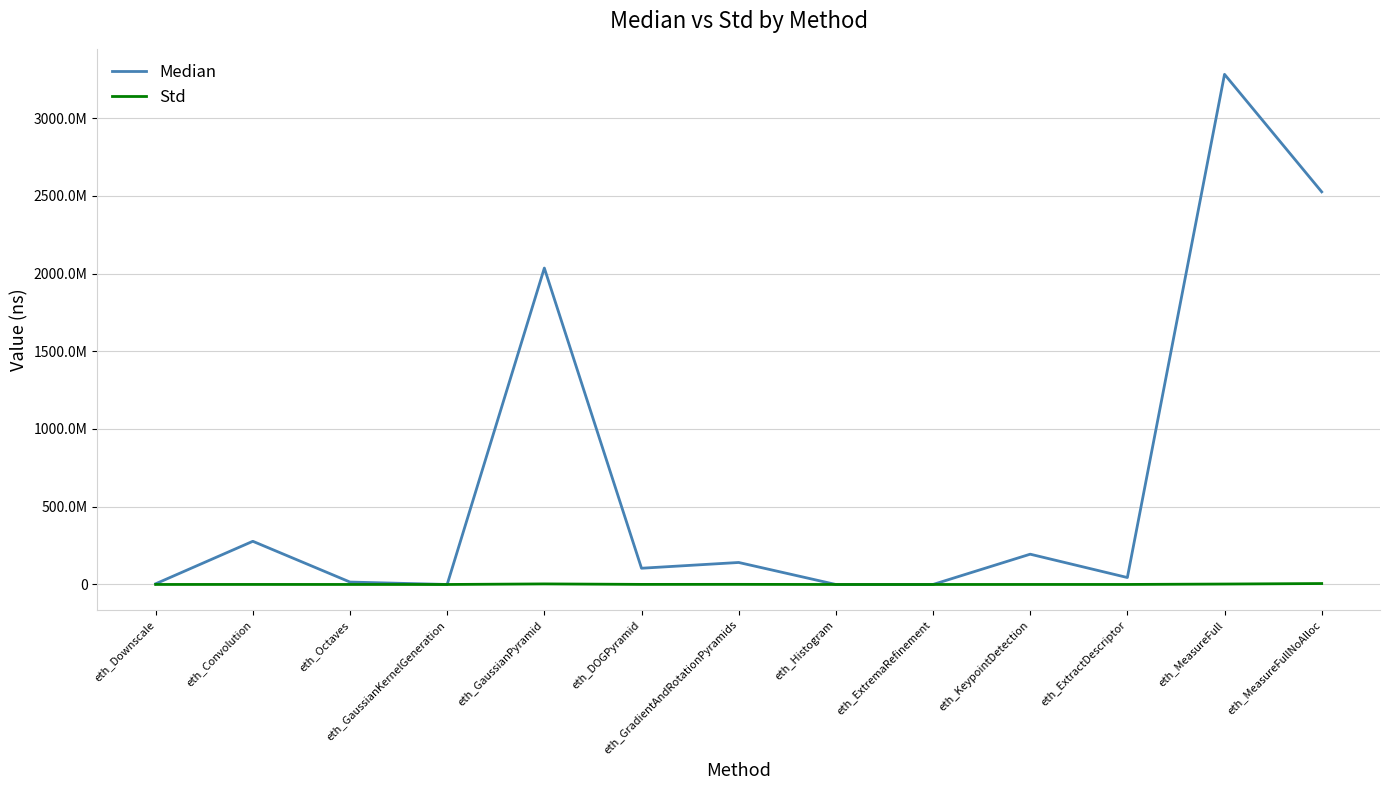

Reading left to right, extract all data points from this chart.

Median: 4422766.0	277794246.0	15552246.0	4790.0	2035012986.0	104474184.0	141503612.0	11202.0	374.0	194806354.0	44645368.0	3280928186.0	2525173738.0
Std: 122712.0	262815.0	130670.0	284.7	3636640.0	561707.0	763450.0	35.6	5.9	161680.0	174778.0	2820550.0	6056800.0